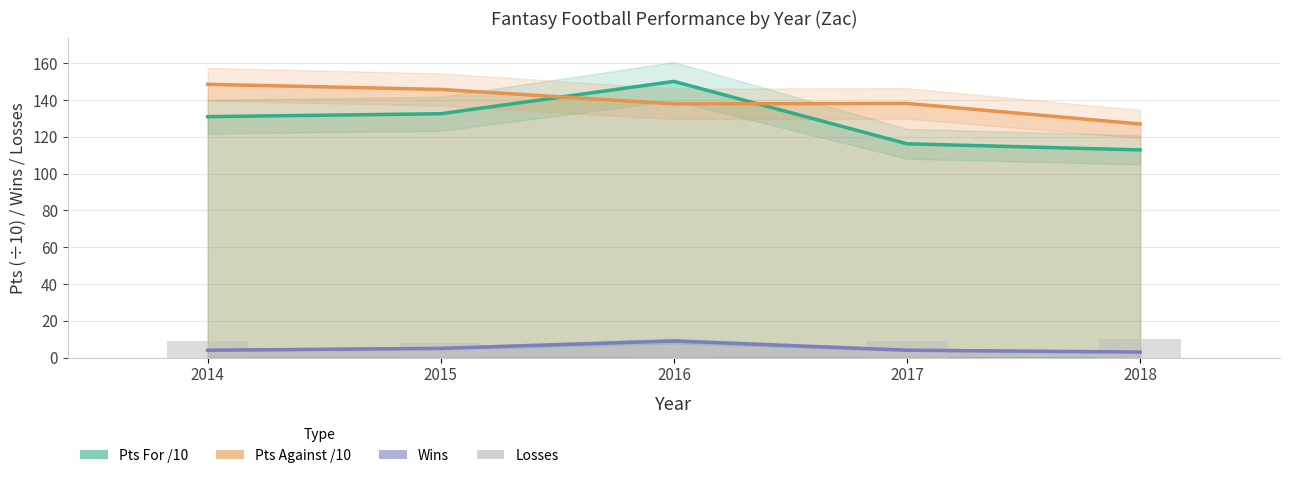

How many data points does each series have?

5